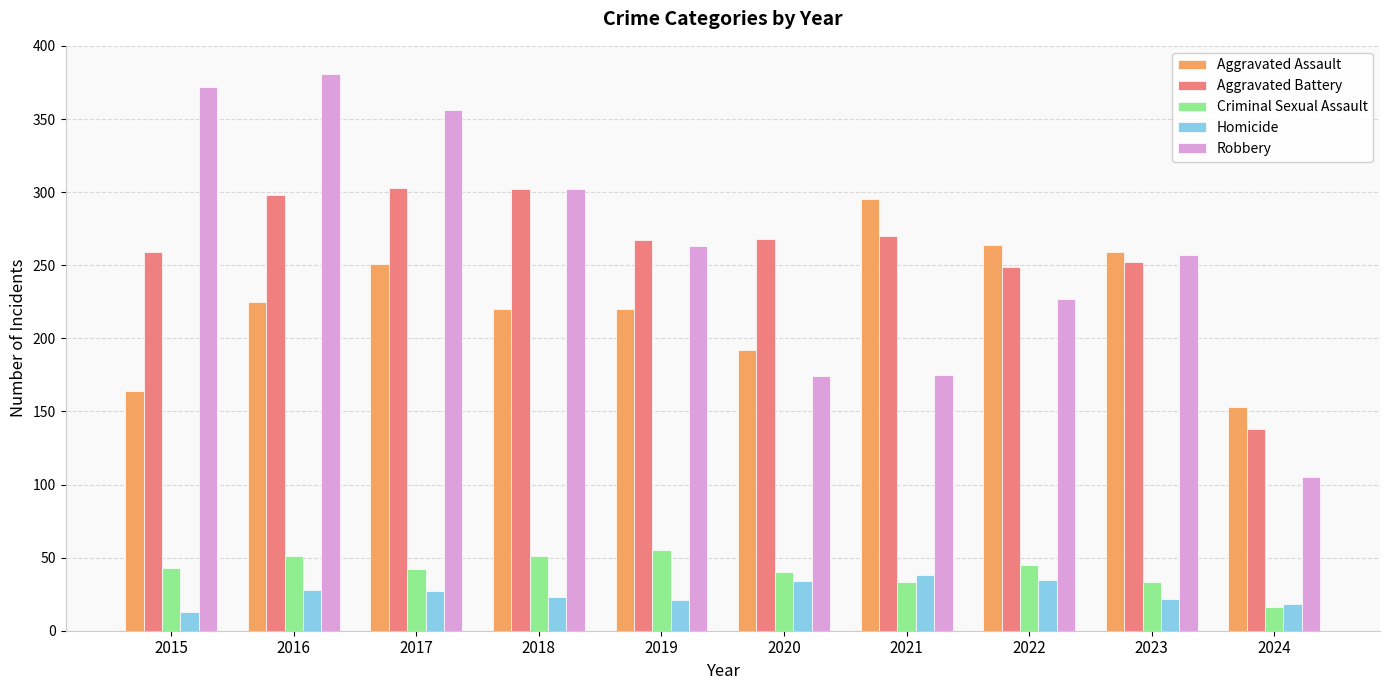

True or false: Criminal Sexual Assault has a value of 51 at 2016.

True